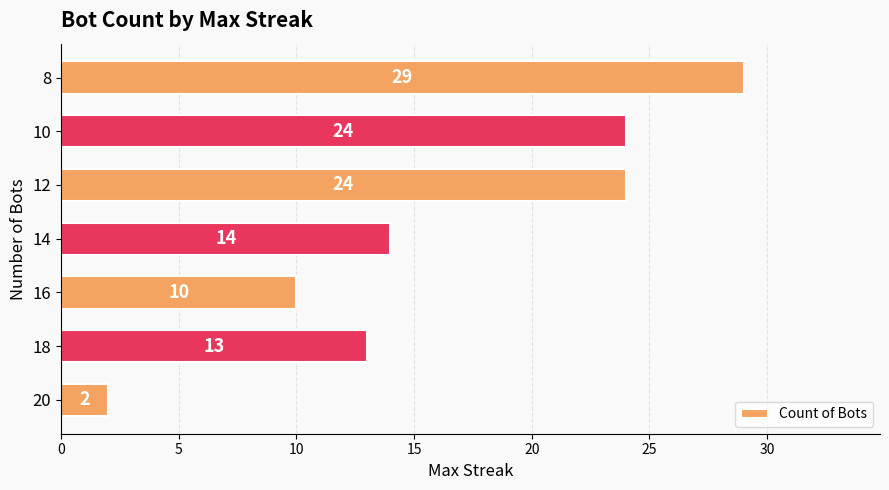

True or false: the data shows 15 at 10.

False